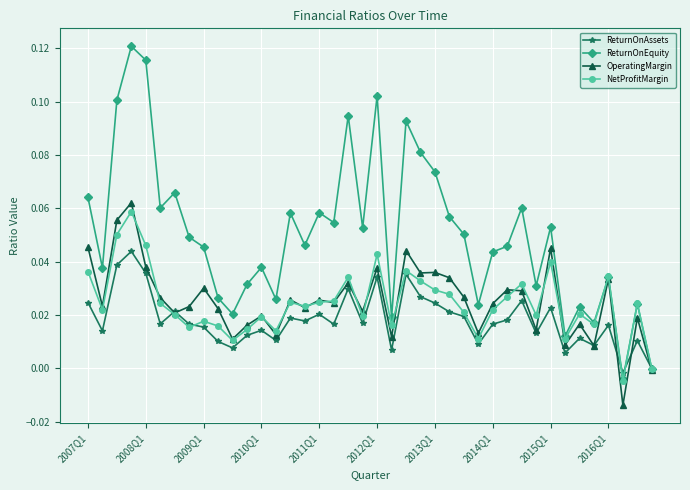

Which series has the largest total across all categories?

ReturnOnEquity